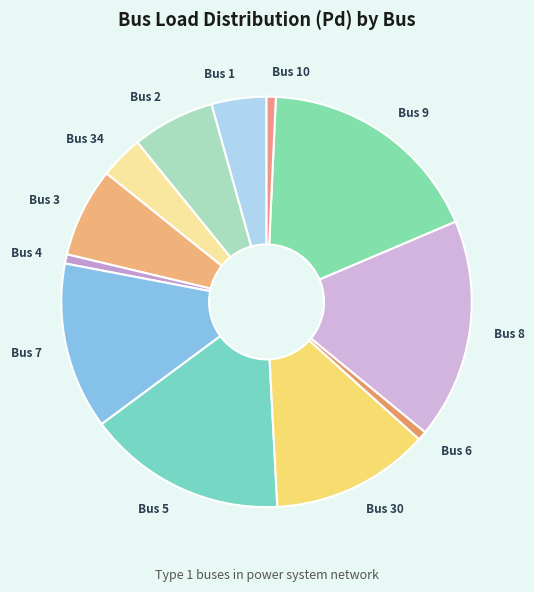

True or false: Bus 2 accounts for 1% of the total.

False